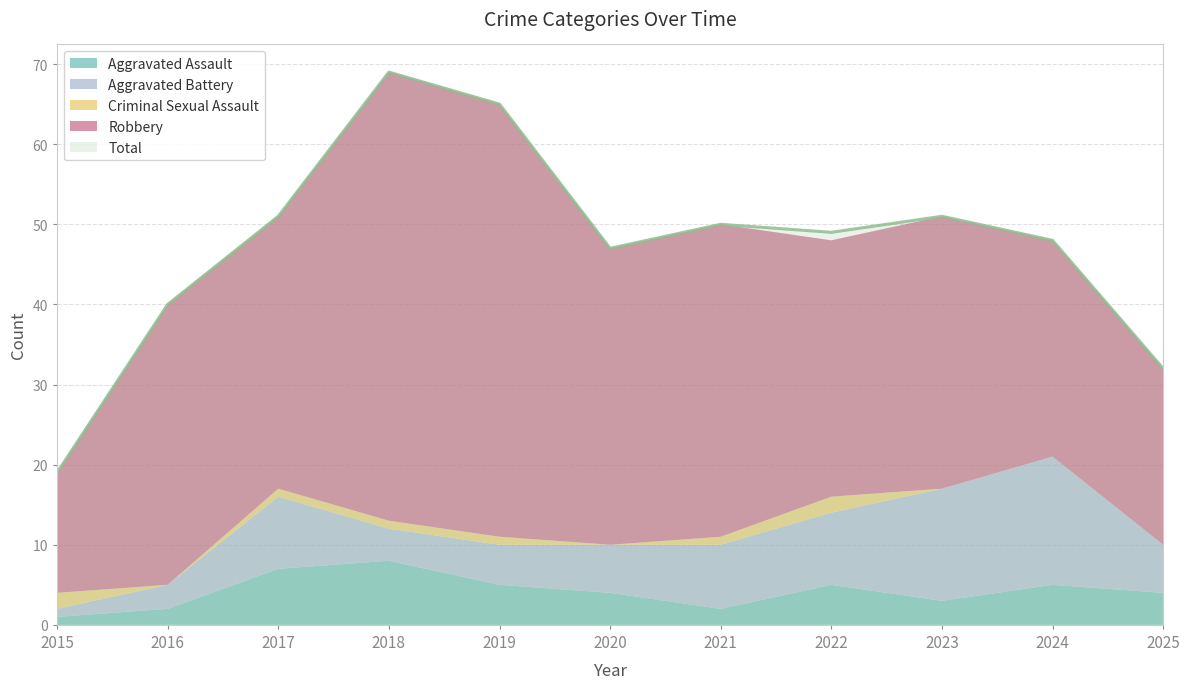

The Aggravated Battery series shows 13 at 2017. True or false?

False